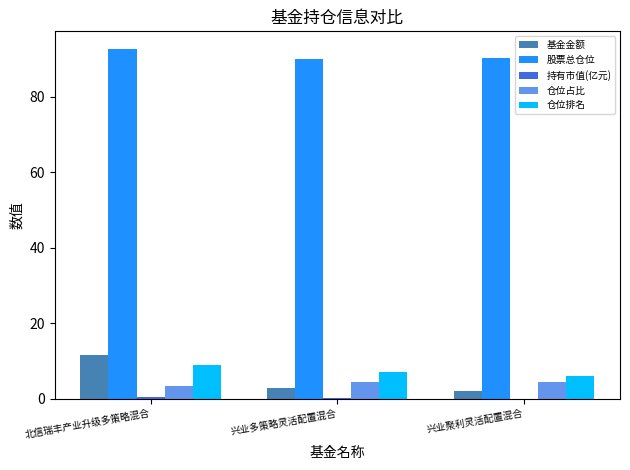

Which series has the largest total across all categories?

股票总仓位